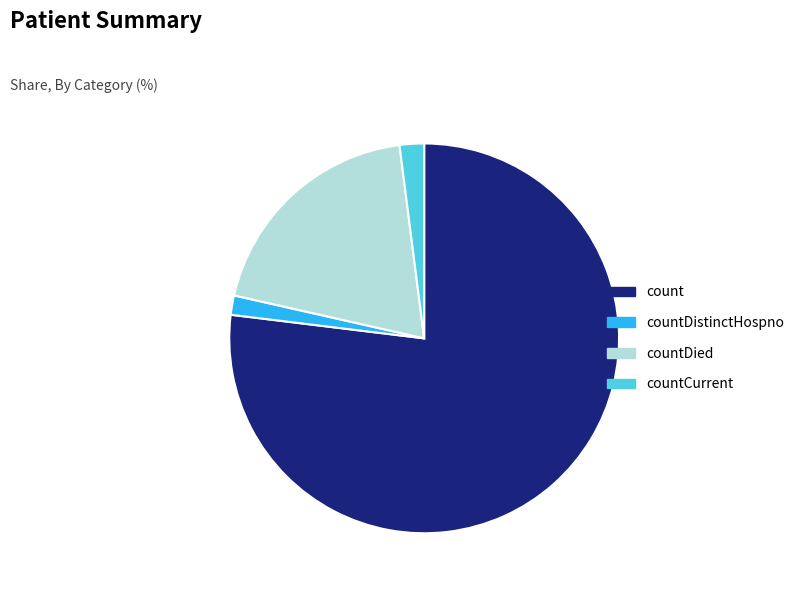

Is it true that count is 77% of the pie?

True